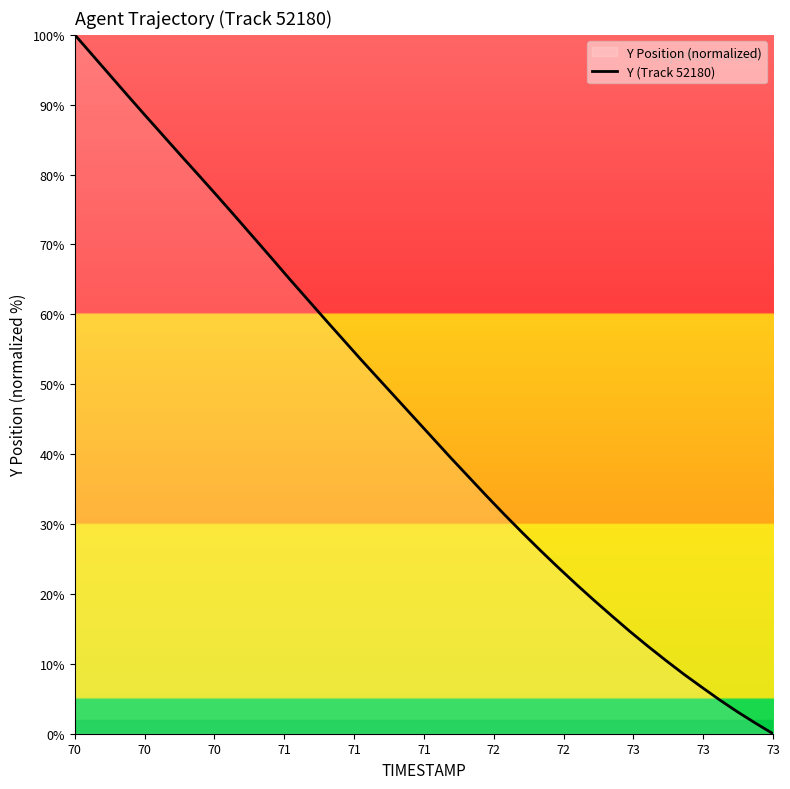

What is the difference between the maximum and minimum values?

100.0